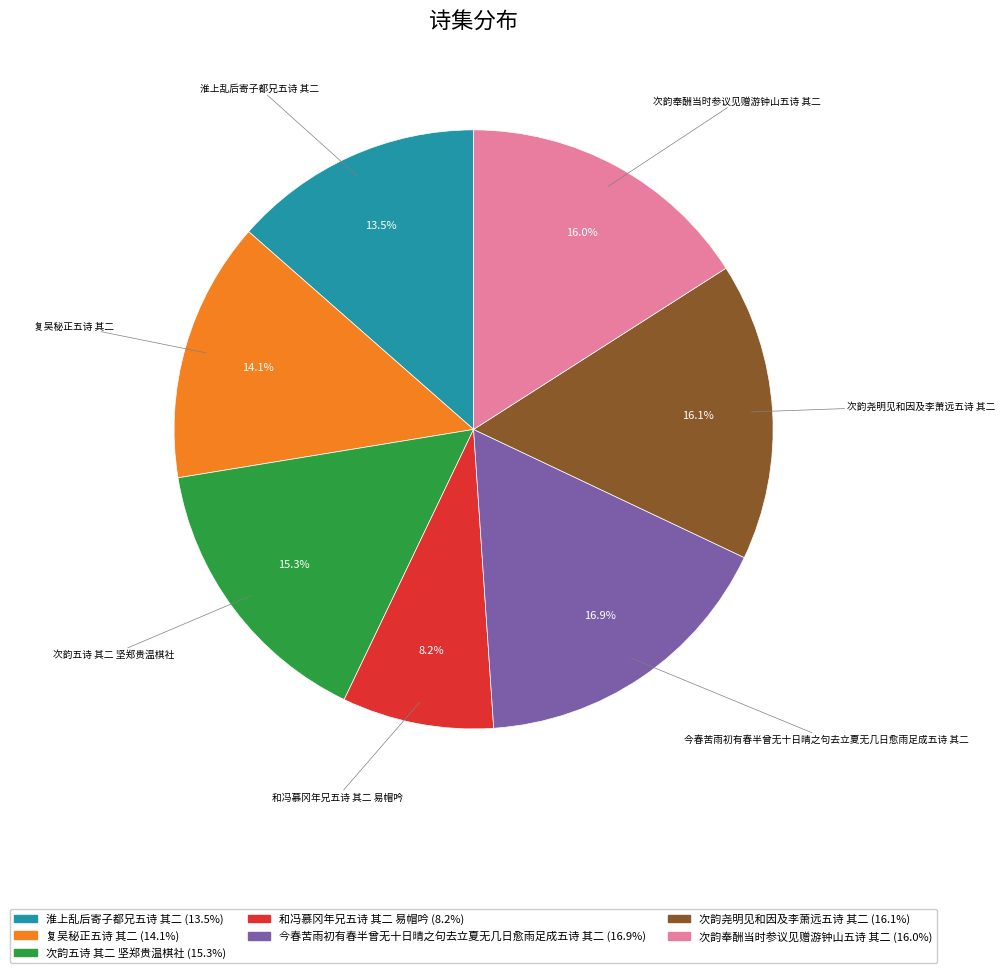

The 次韵五诗 其二 坚郑贵温棋社 slice represents 5% of the pie. True or false?

False